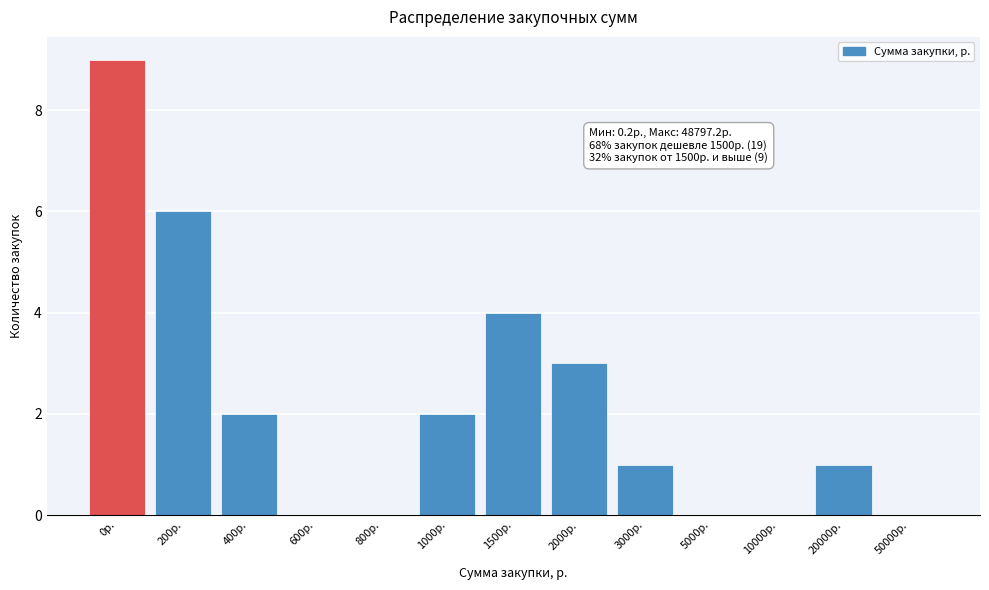

Reading right to left, extract all data points from this chart.

50000р.=0	20000р.=1	10000р.=0	5000р.=0	3000р.=1	2000р.=3	1500р.=4	1000р.=2	800р.=0	600р.=0	400р.=2	200р.=6	0р.=9